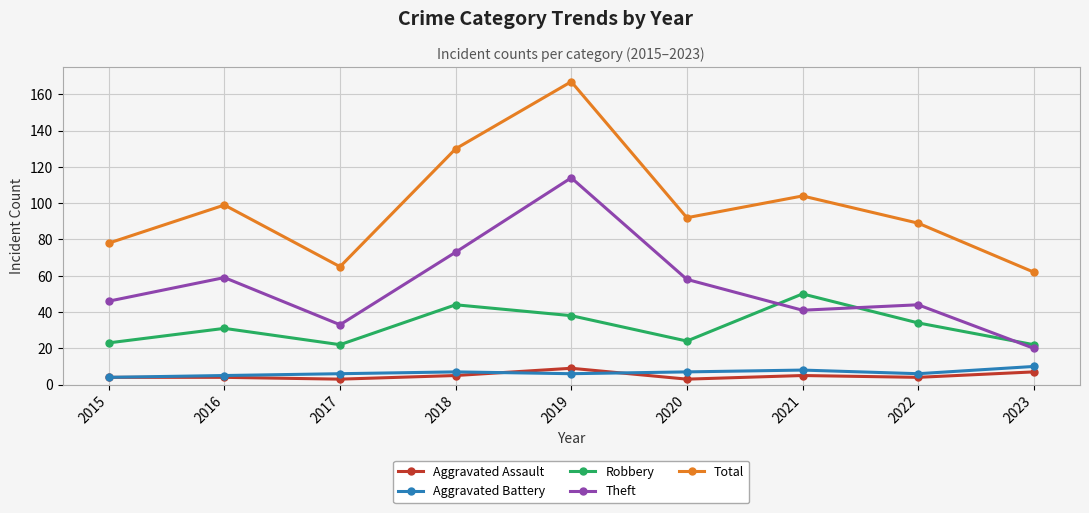

What is the value of the Aggravated Battery point at the 7th from the left?

8